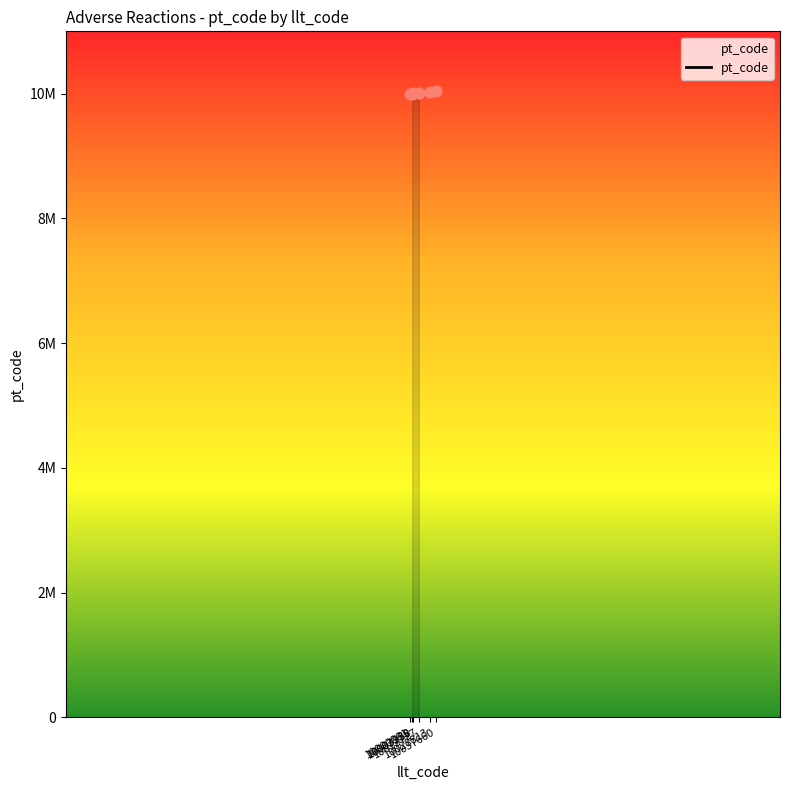

What is the change in value from 10003988 to 10012727?

+8747